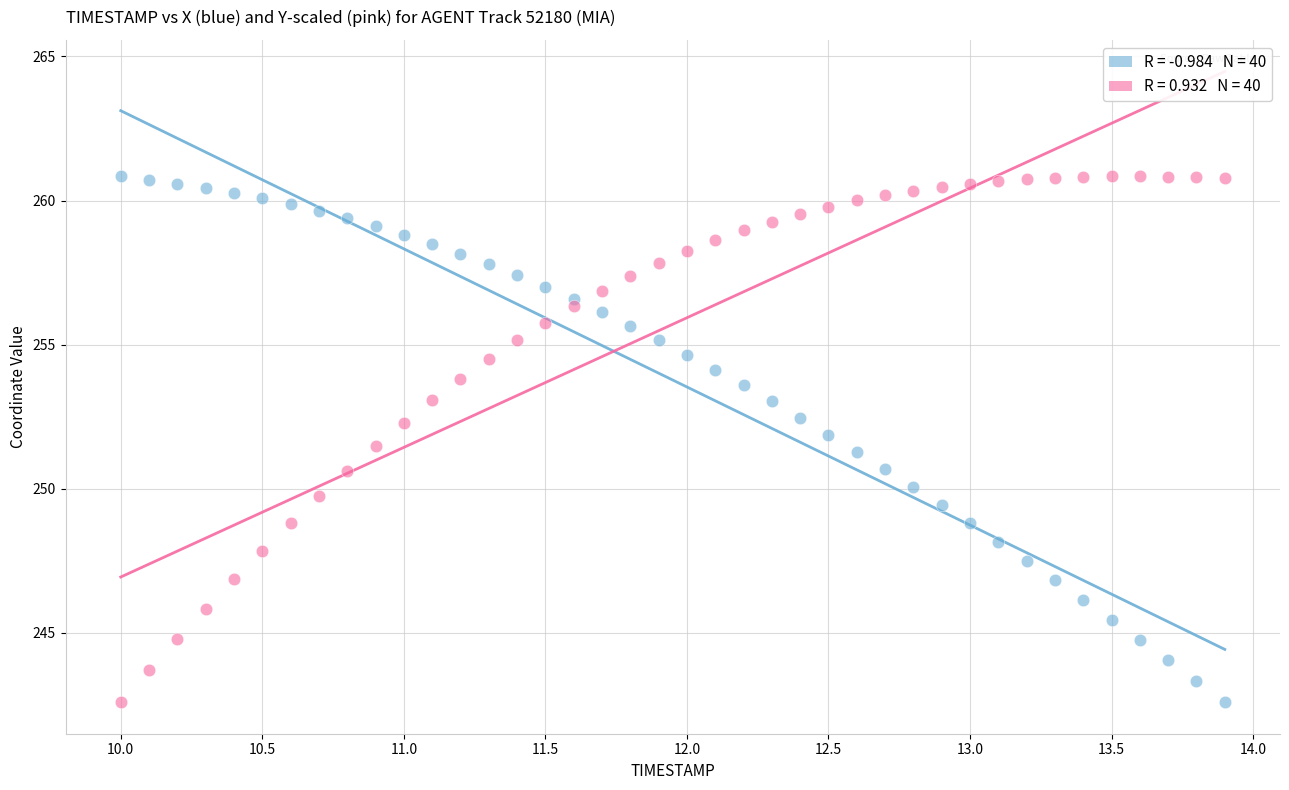

Across all data points, what is the range of Y values (max minus min)?

18.2